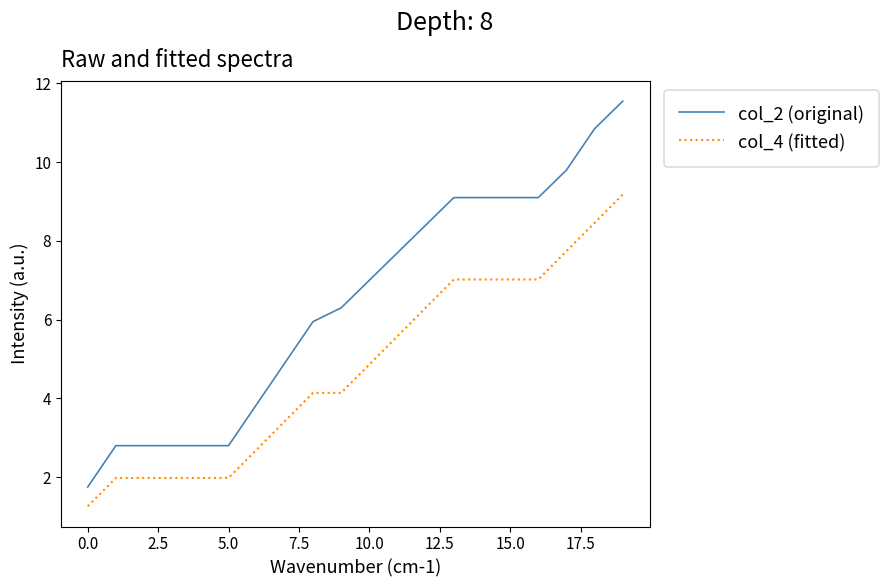

What is the difference between the maximum and minimum values in the col_4 (fitted) series?

7.9